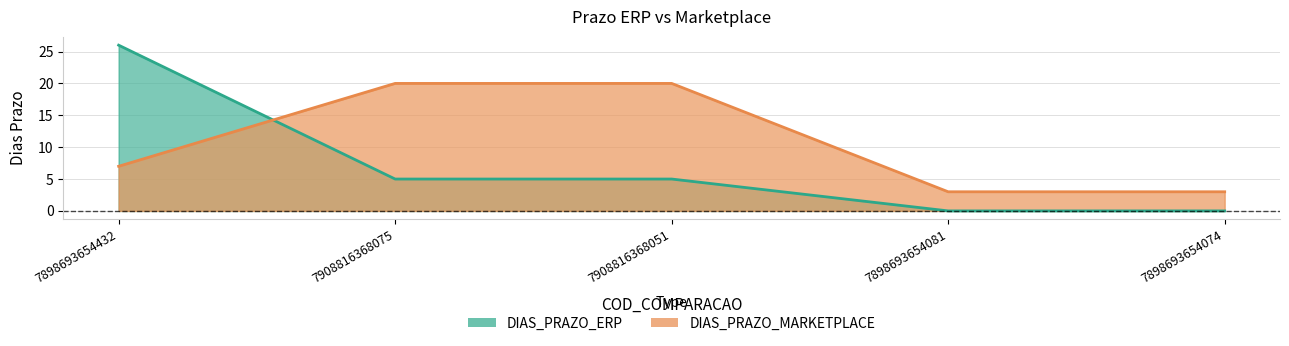

What is the sum of all DIAS_PRAZO_MARKETPLACE values?

53